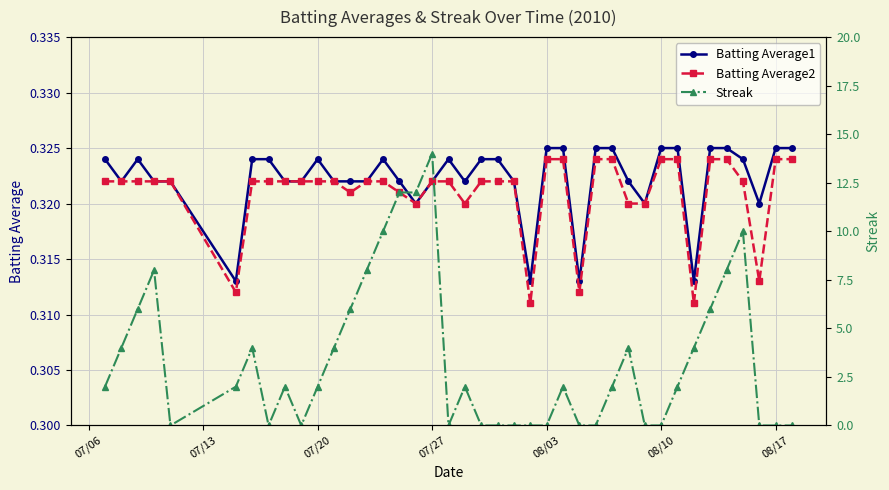

How many data points in Streak are less than 2?

16